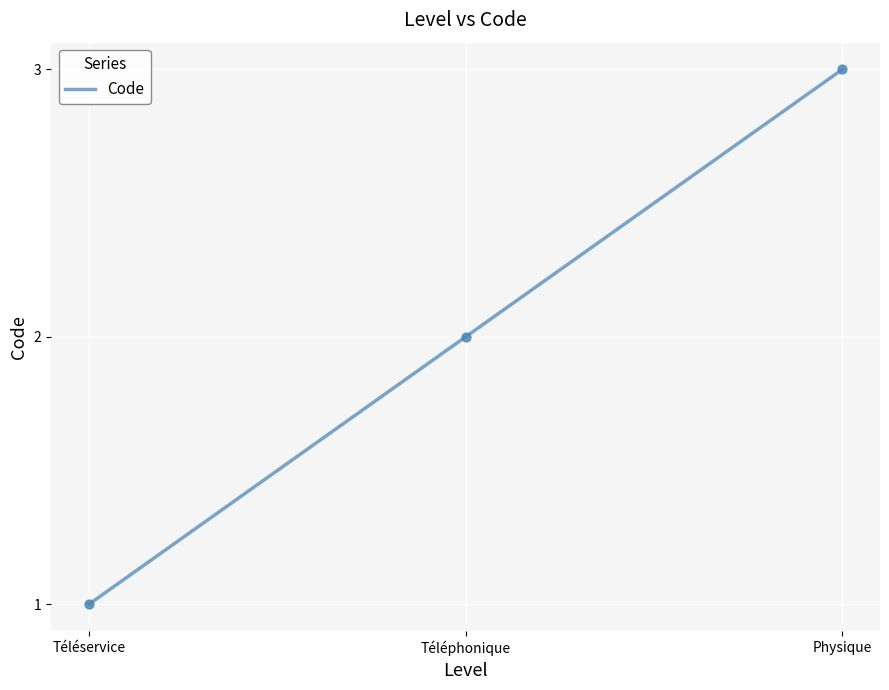

Between Téléphonique and Téléservice, which is larger?

Téléphonique